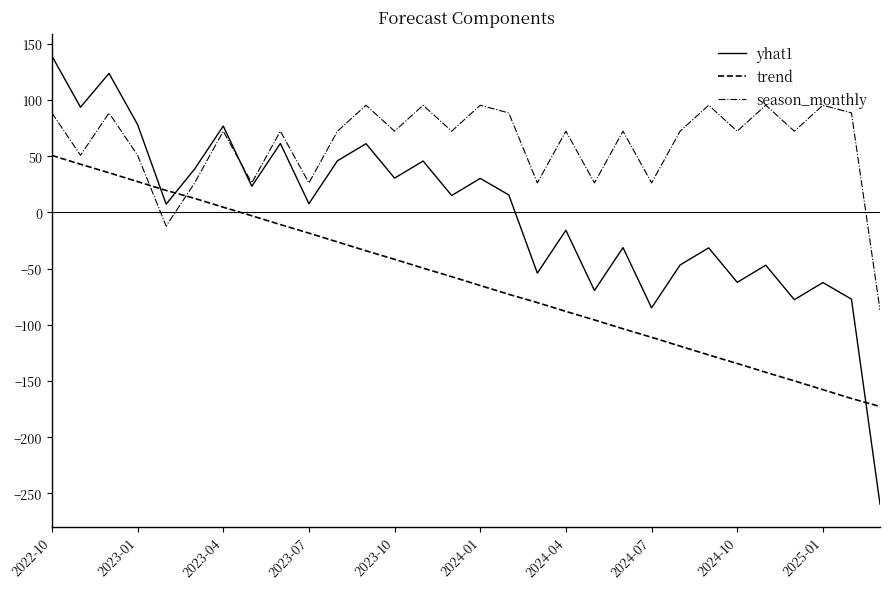

Which series has the largest total across all categories?

season_monthly